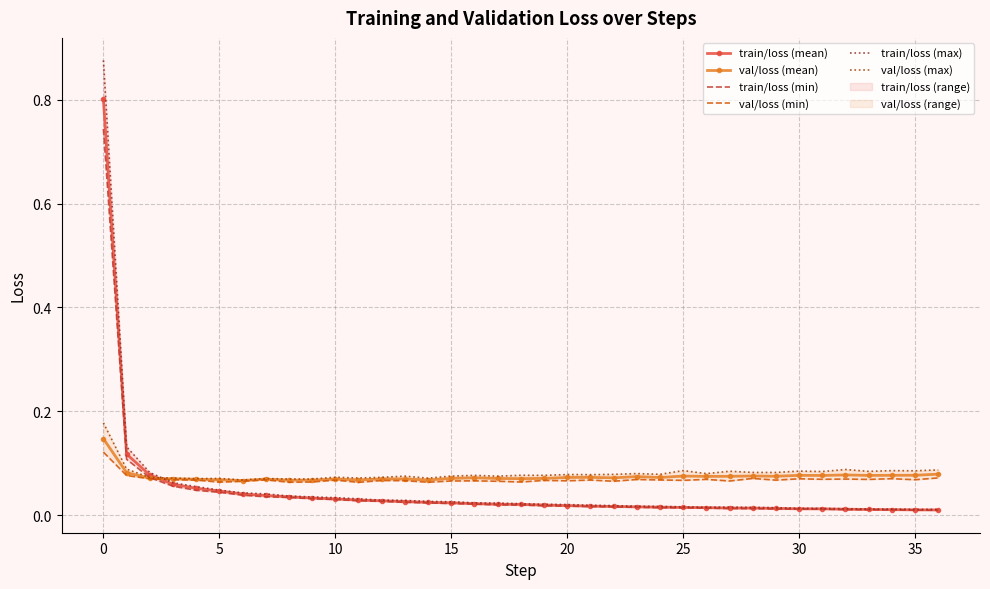

Between 20 and 21, which series saw the biggest shift?

train/loss (max)